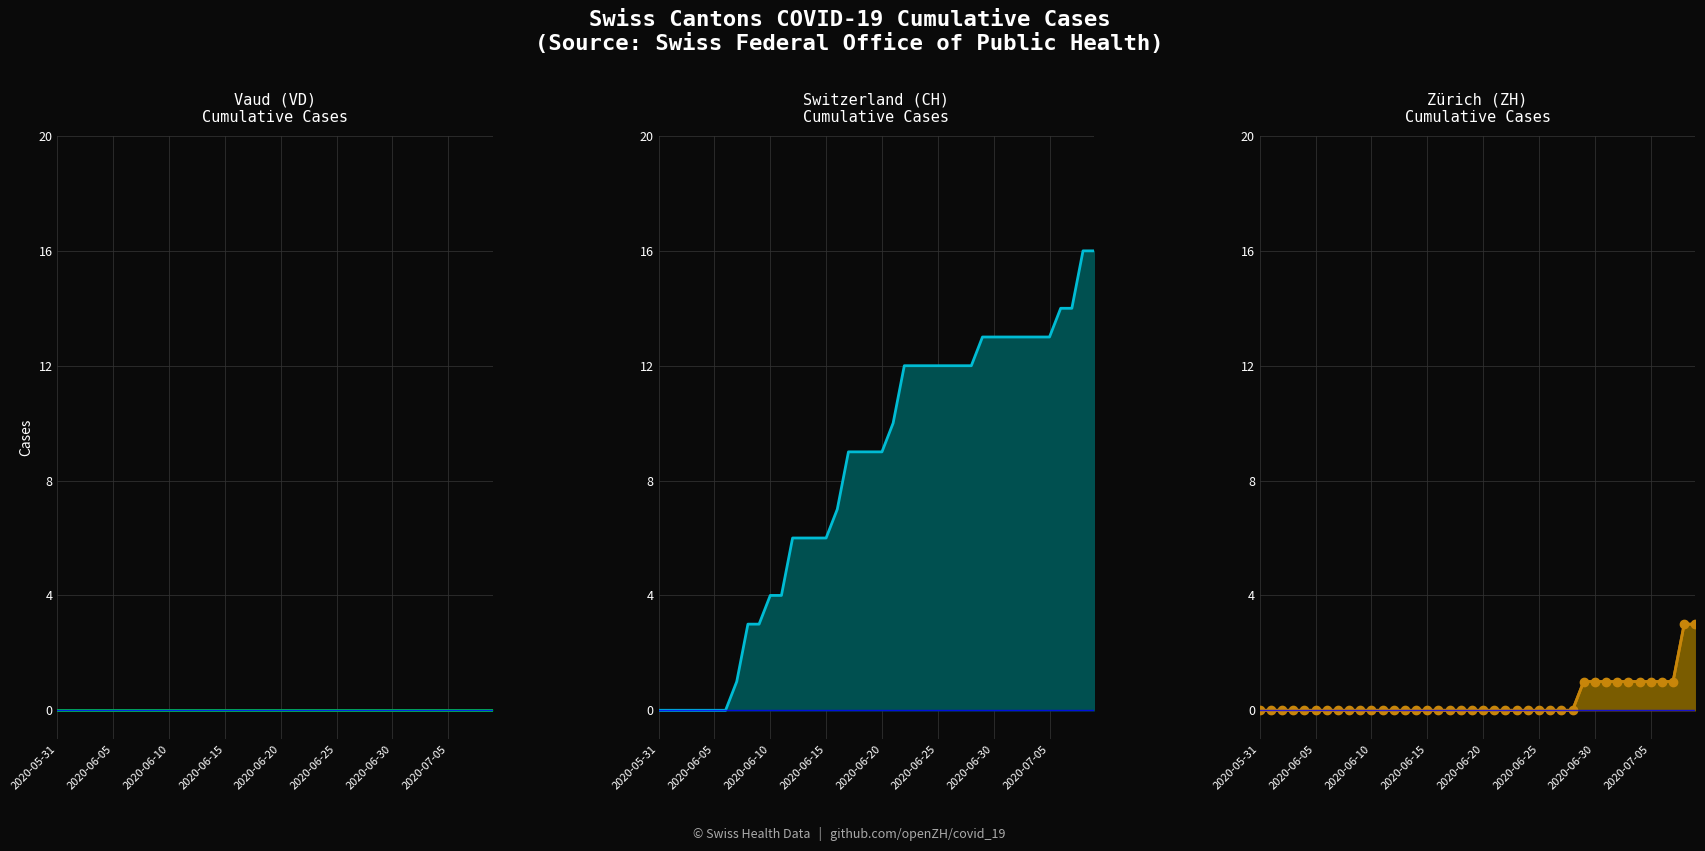

True or false: ZH markers and ZH line cross at least once.

False